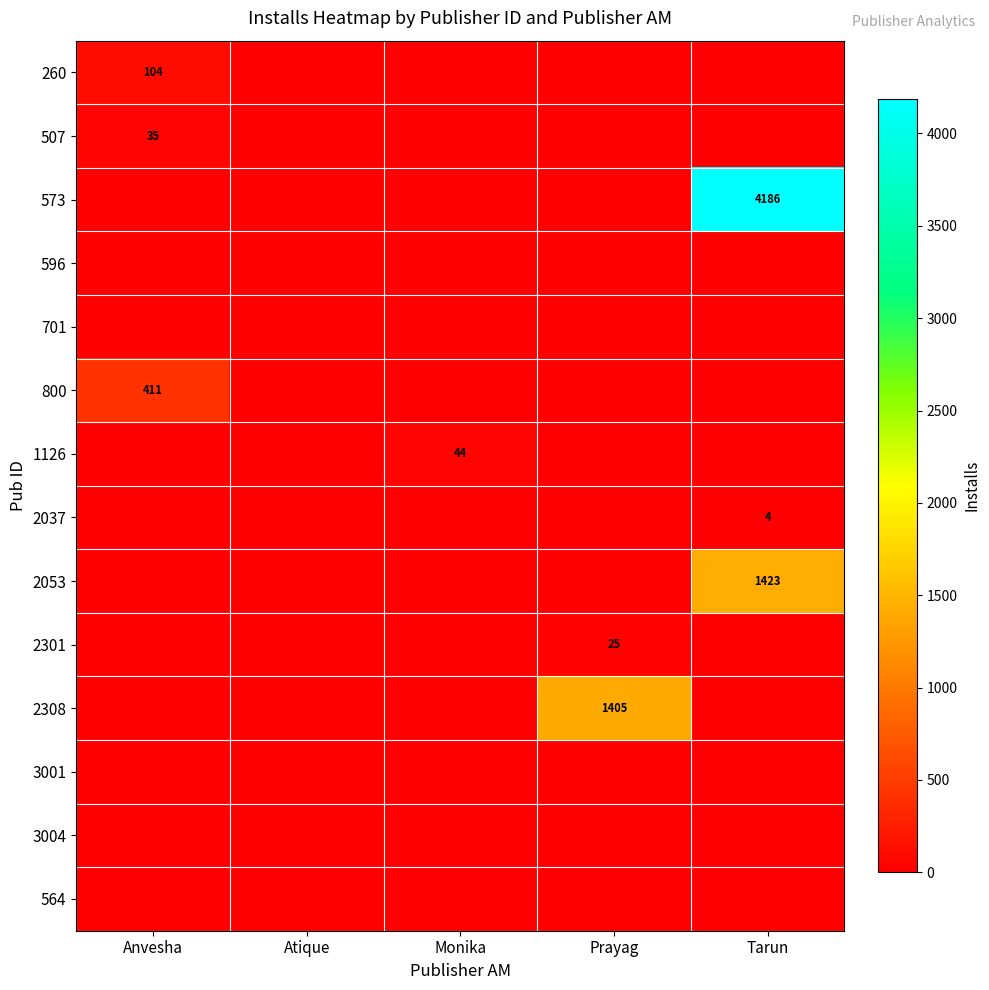

Rank the categories by 596 value from highest to lowest.

Anvesha, Atique, Monika, Prayag, Tarun